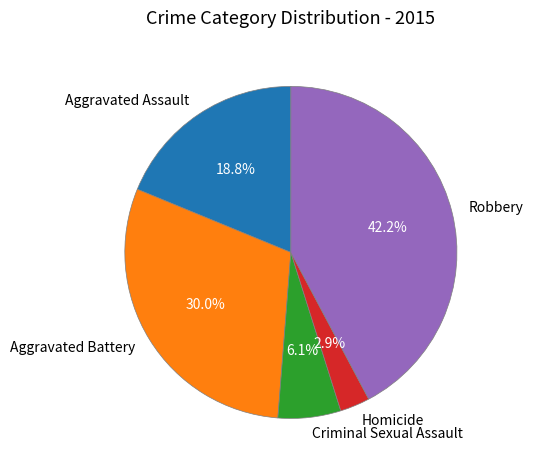

Rank the categories by value from highest to lowest.

Robbery, Aggravated Battery, Aggravated Assault, Criminal Sexual Assault, Homicide